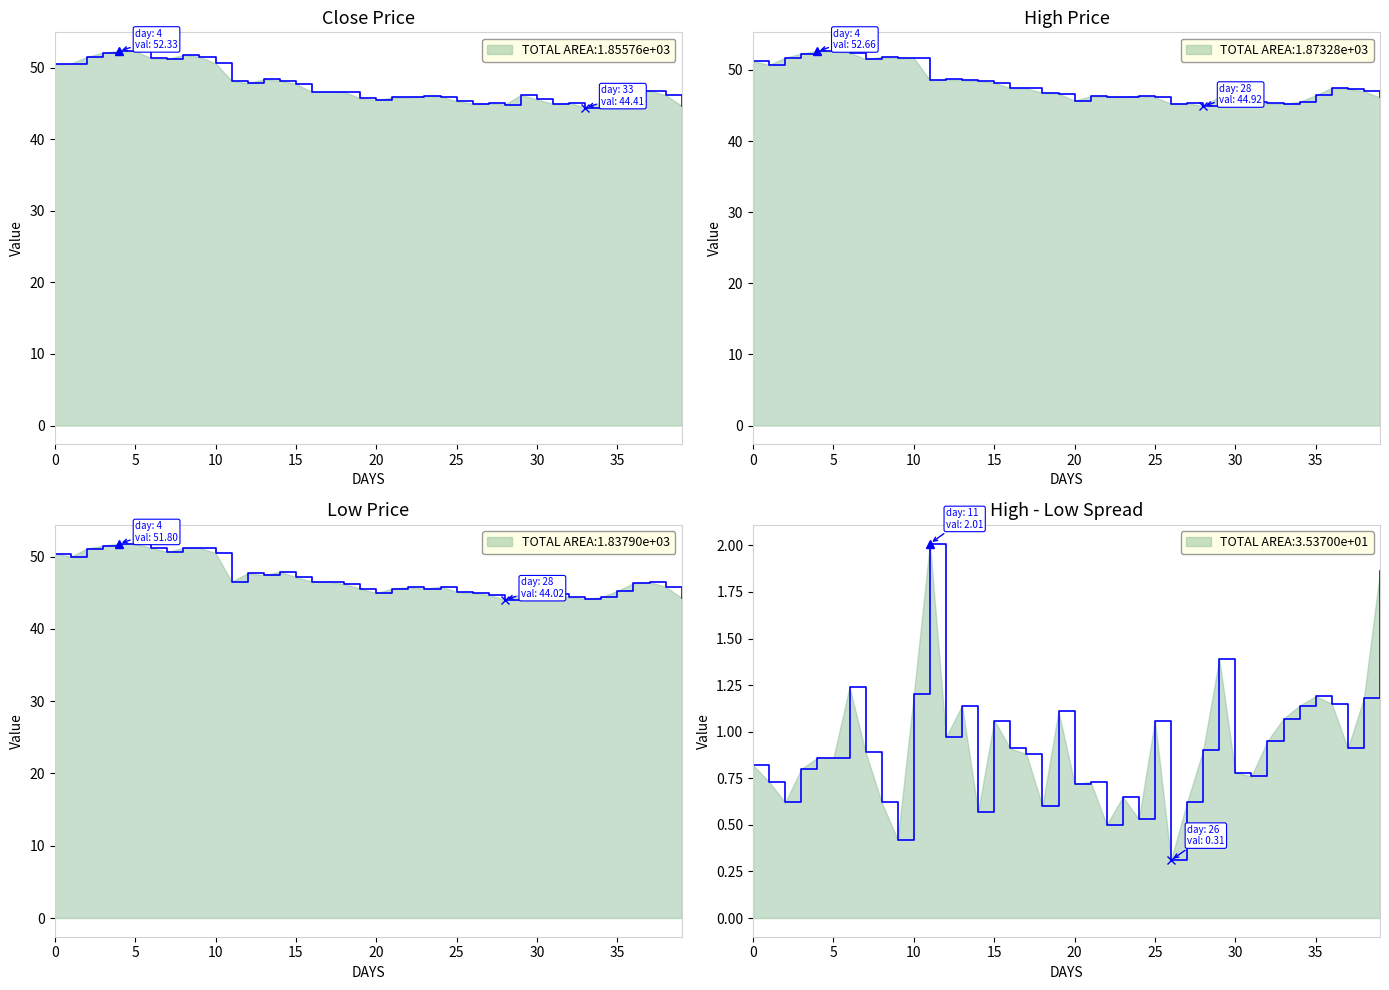

How many data points in High are above 47?

20